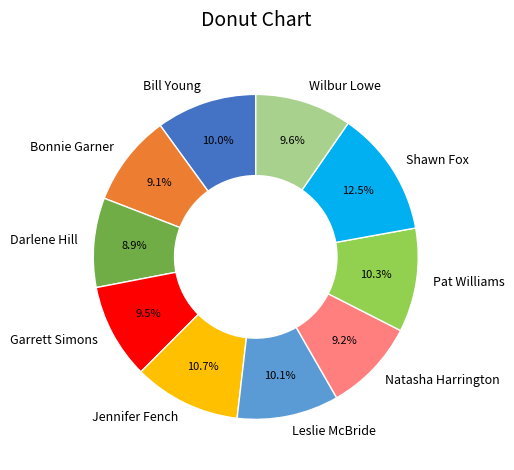

What is the largest slice in the pie chart?

Shawn Fox